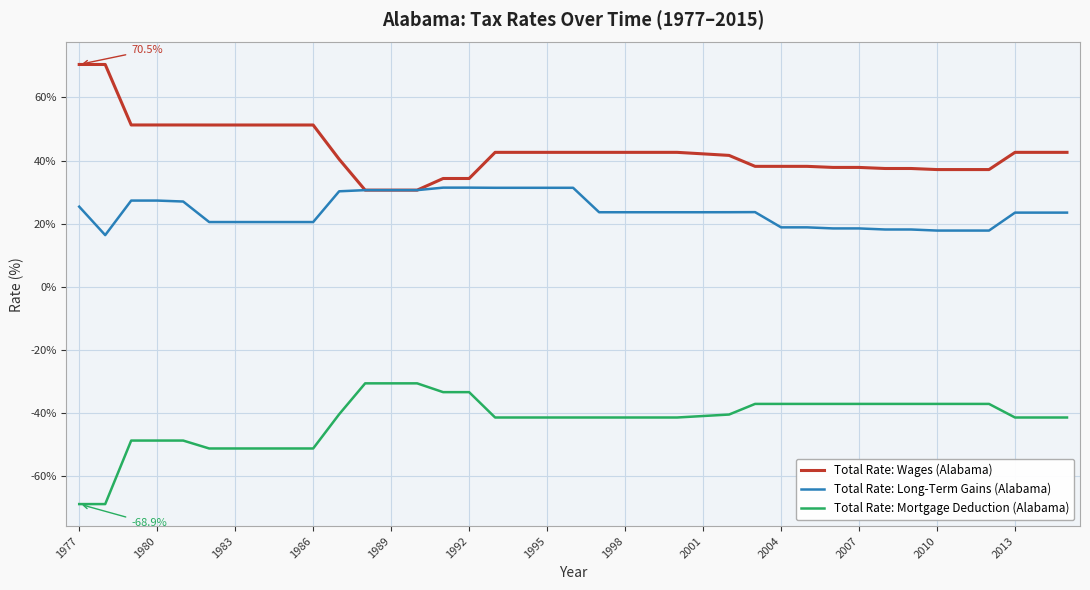

What is the average value of the Total Rate: Wages (Alabama) series?

43.1